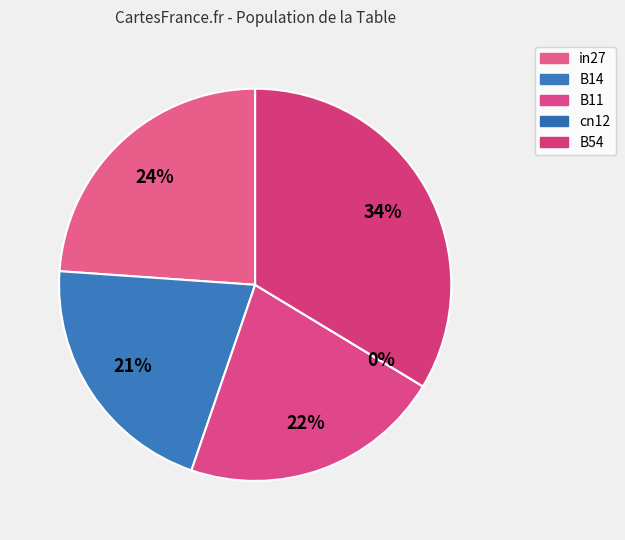

Combined, what portion of the pie is cn12 and B54?

33.7%